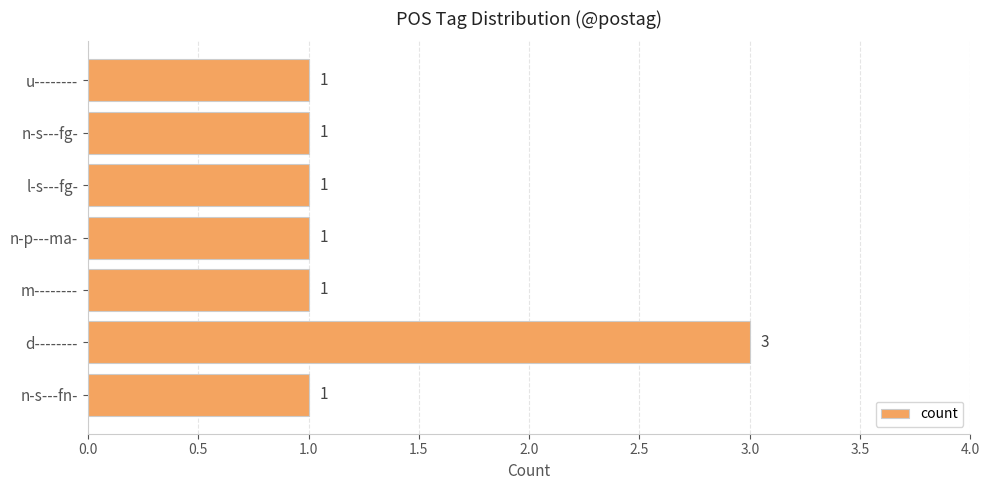

What is the greatest value displayed?

3